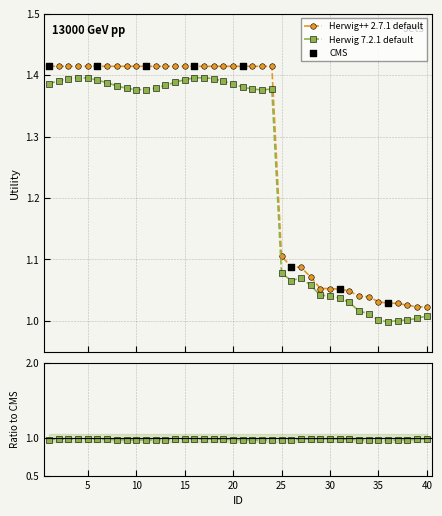

Which has a higher value, 5 or 26?

5